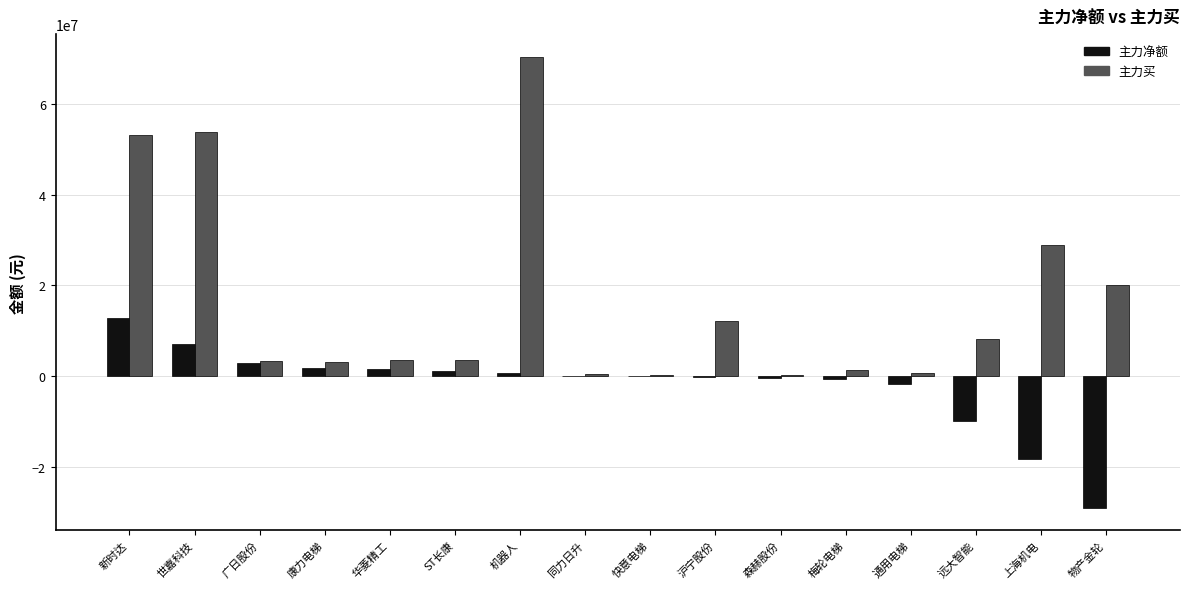

Which series has the widest spread of values?

主力买